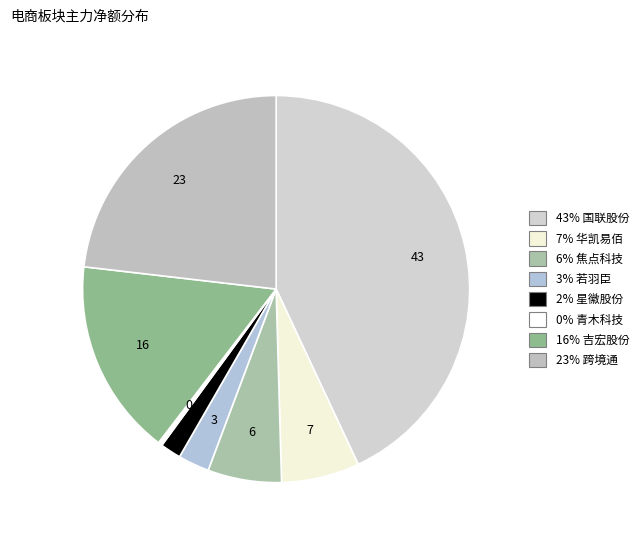

Is there any slice that represents more than half of the pie?

No